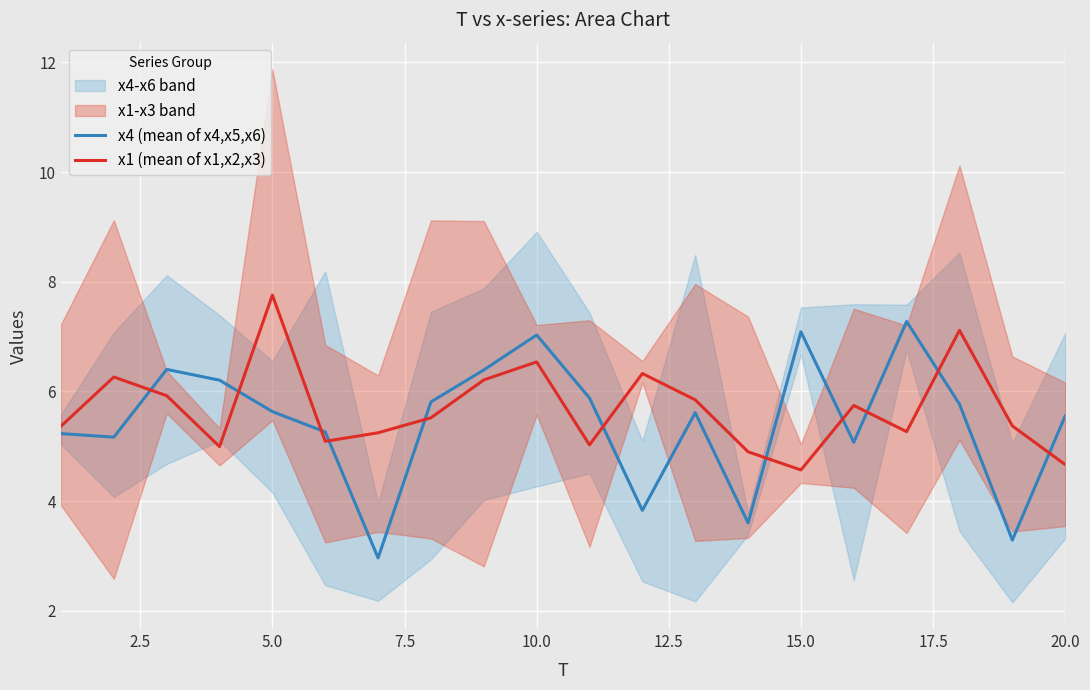

Reading right to left, transcribe all the data shown in this chart.

x4 (mean of x4,x5,x6): 5.6	3.3	5.8	7.3	5.1	7.1	3.6	5.6	3.8	5.9	7.0	6.4	5.8	3.0	5.3	5.6	6.2	6.4	5.2	5.2
x1 (mean of x1,x2,x3): 4.7	5.4	7.1	5.3	5.7	4.6	4.9	5.8	6.3	5.0	6.5	6.2	5.5	5.2	5.1	7.8	5.0	5.9	6.3	5.4